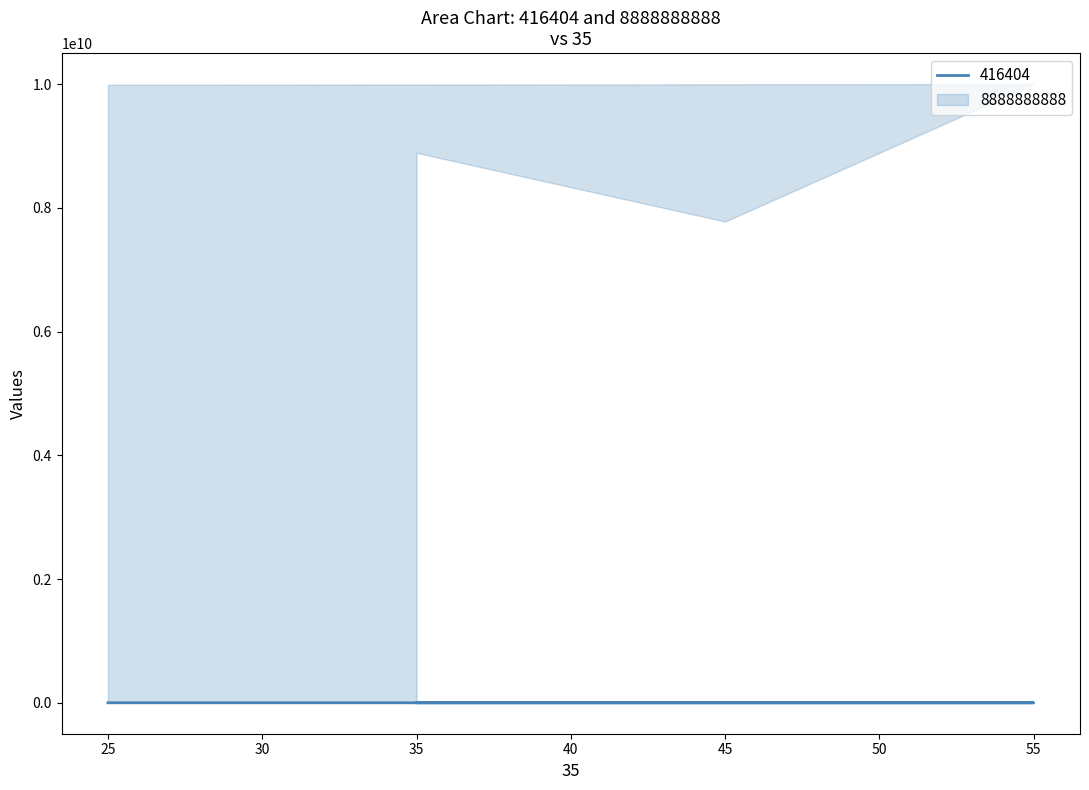

Reading right to left, what are all the values shown in this chart?

431805	431801	411046	416404